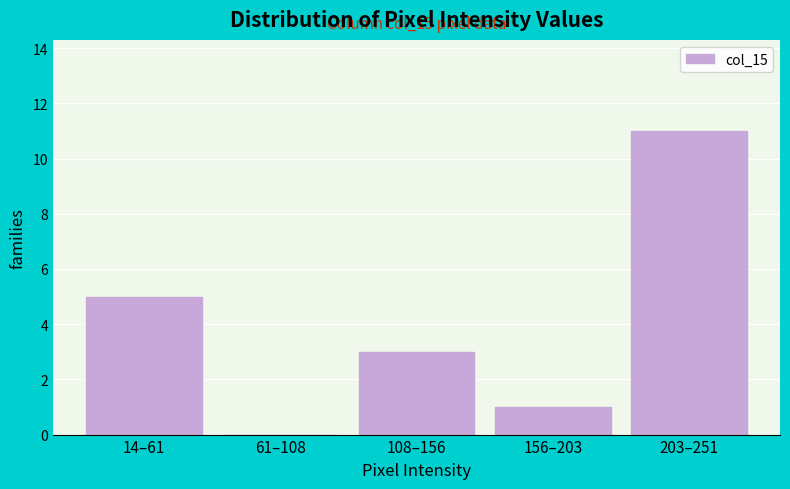

Reading right to left, list all the values displayed in this chart.

203–251=11	156–203=1	108–156=3	61–108=0	14–61=5